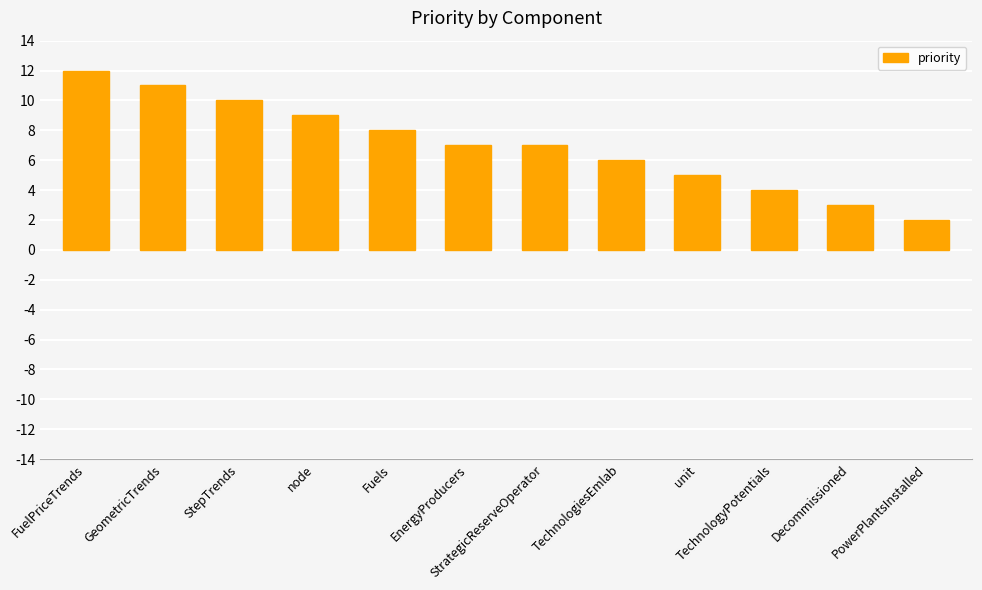

How many bars are there in total?

12